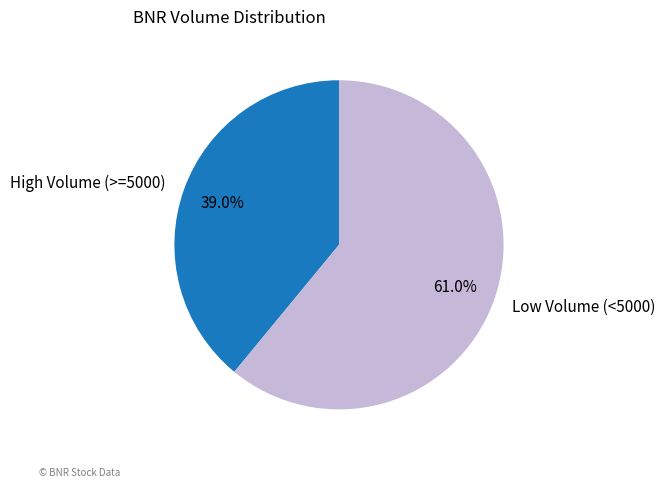

What is the ratio of the value at High Volume (>=5000) to the value at Low Volume (<5000)?

0.6